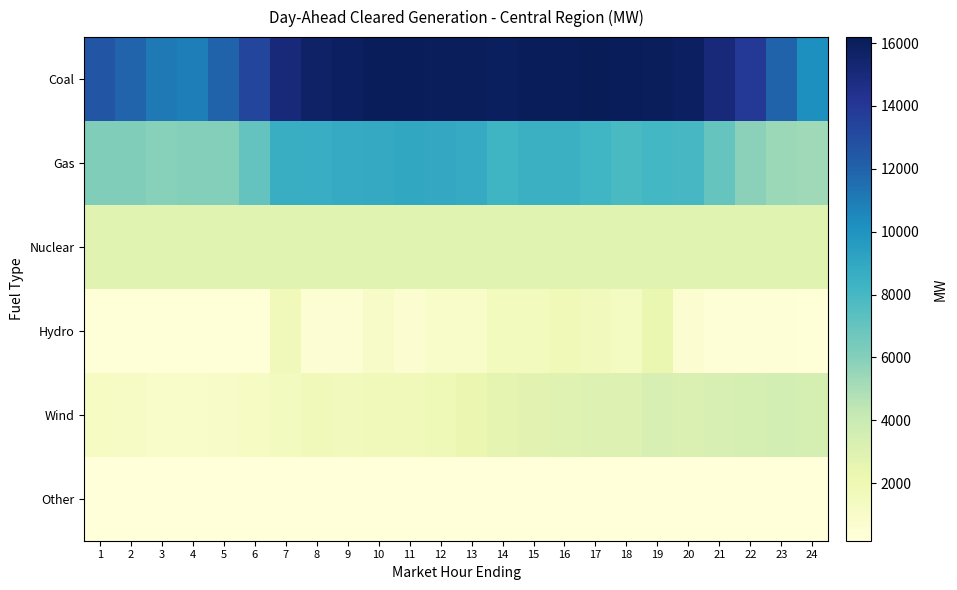

List the series in order of their peak value, lowest first.

Other, Hydro, Nuclear, Wind, Gas, Coal